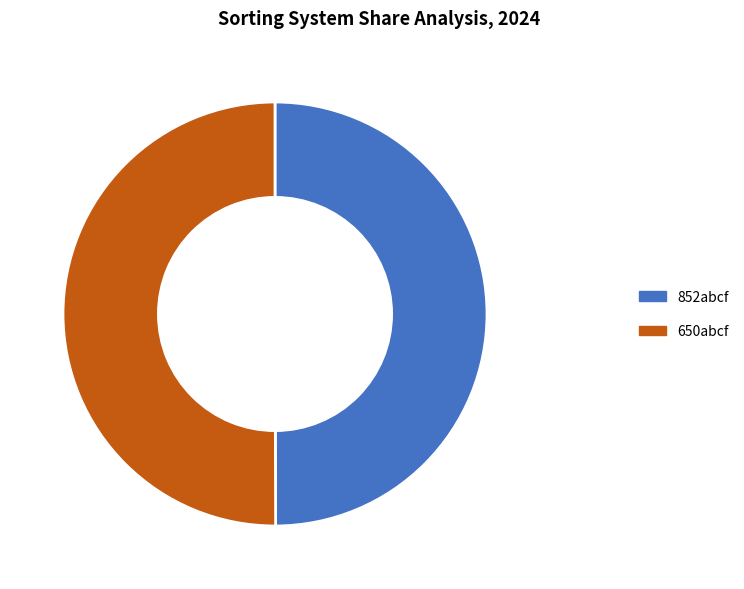

What is the ratio of the value at 852abcf to the value at 650abcf?

1.0